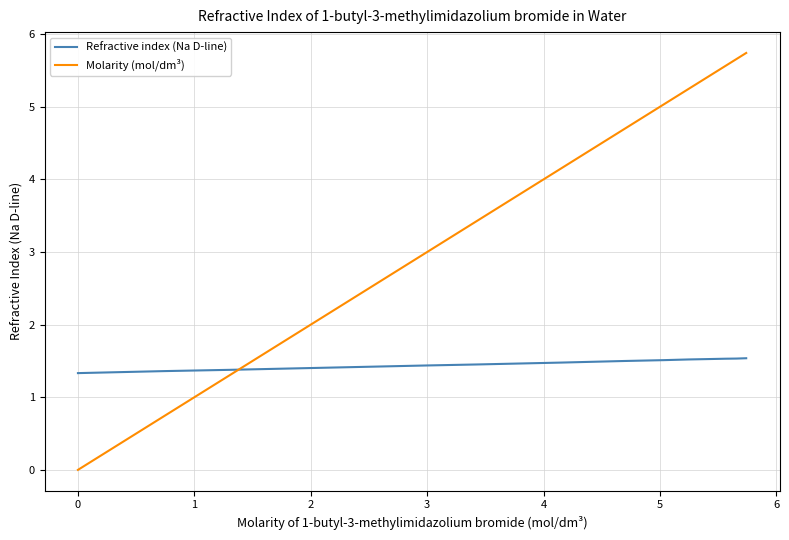

What is the lowest value of the Refractive index (Na D-line) series?

1.3